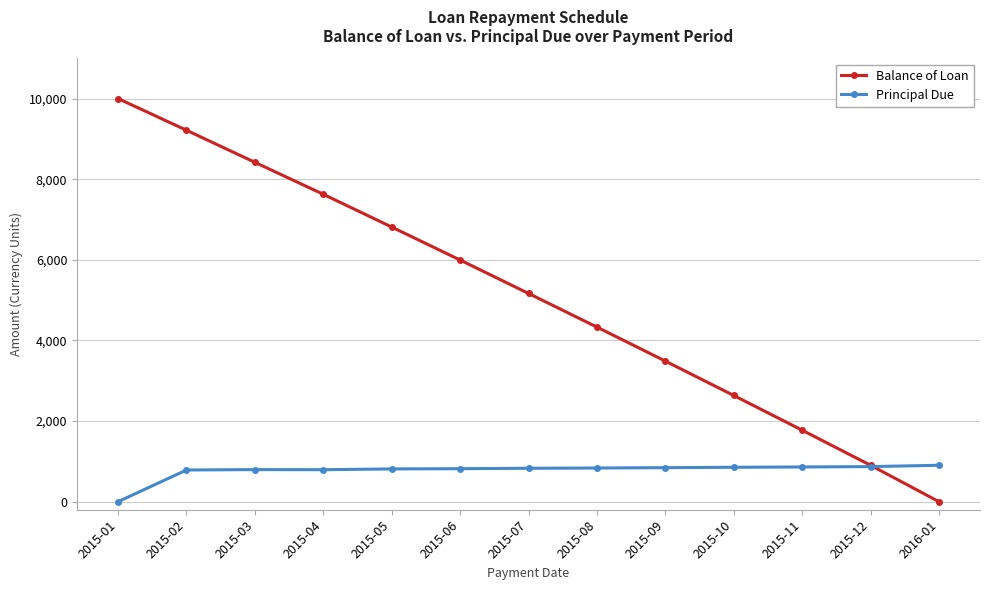

Which category has the lowest value in the Principal Due series?

2015-01